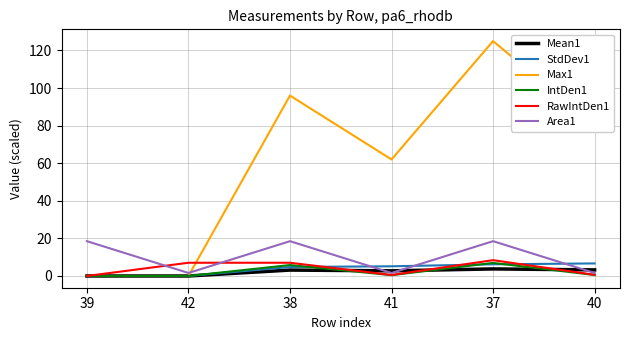

How many lines are shown in the chart?

6